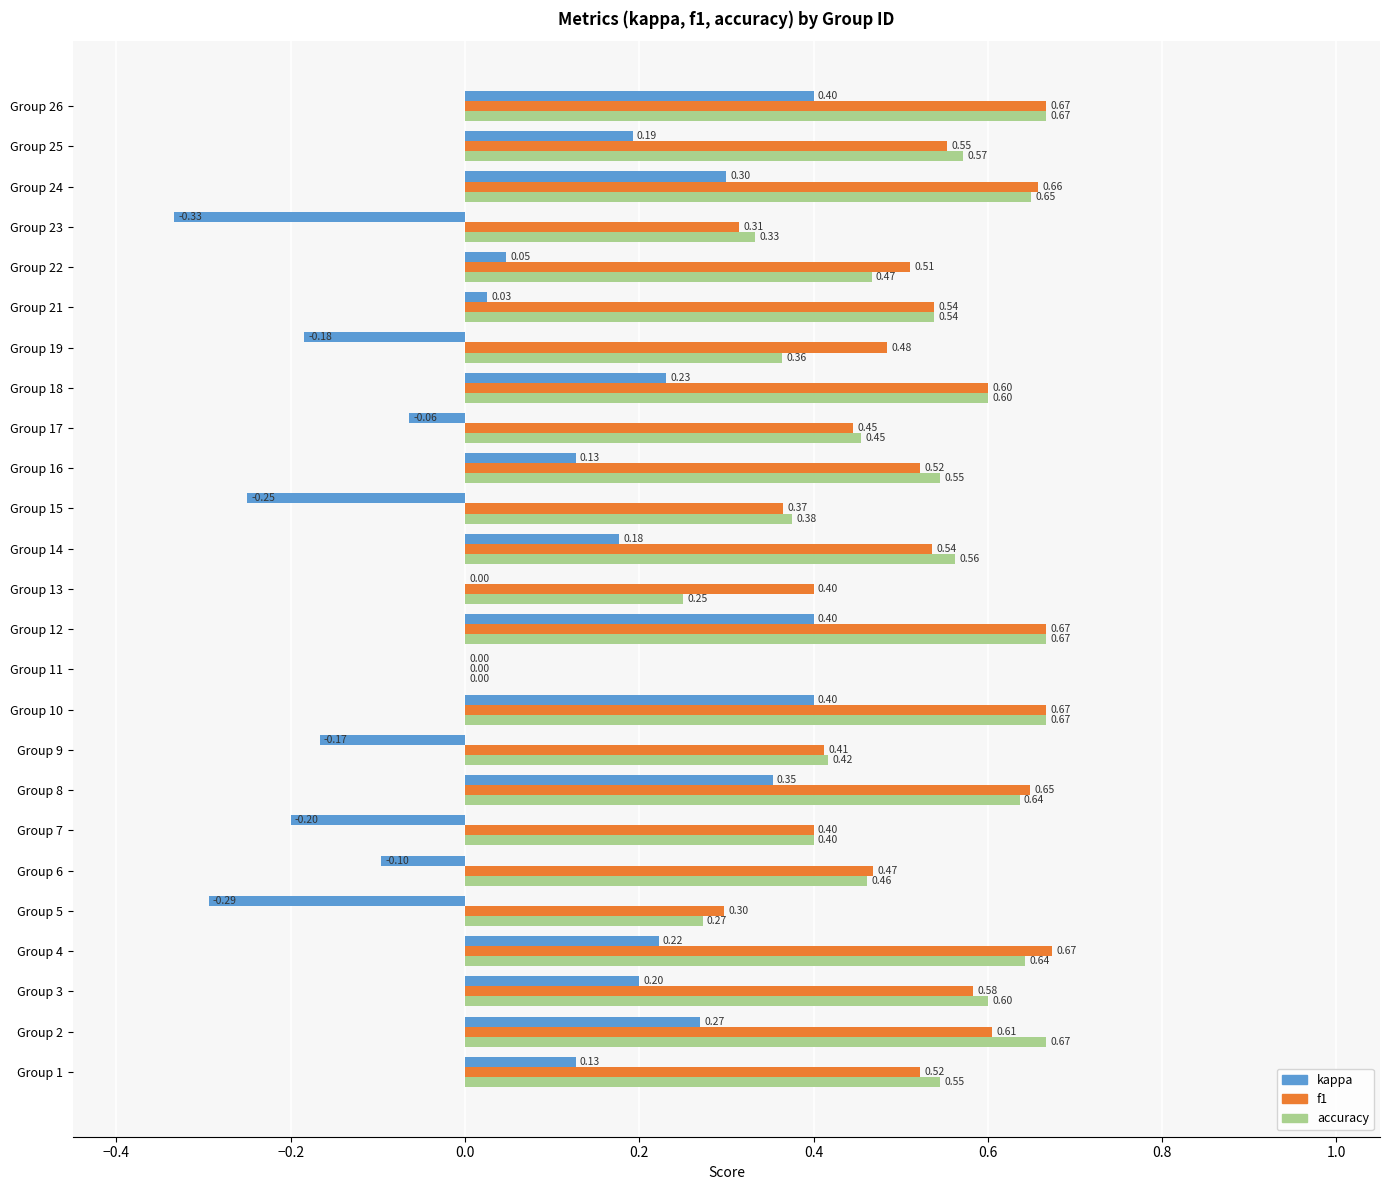

What is the sum of all accuracy values?

12.4